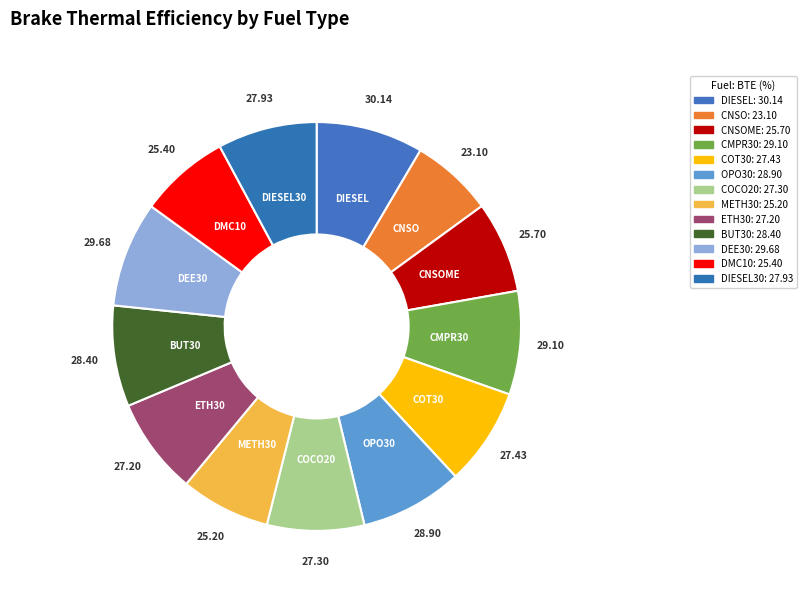

Does any single category account for the majority?

No